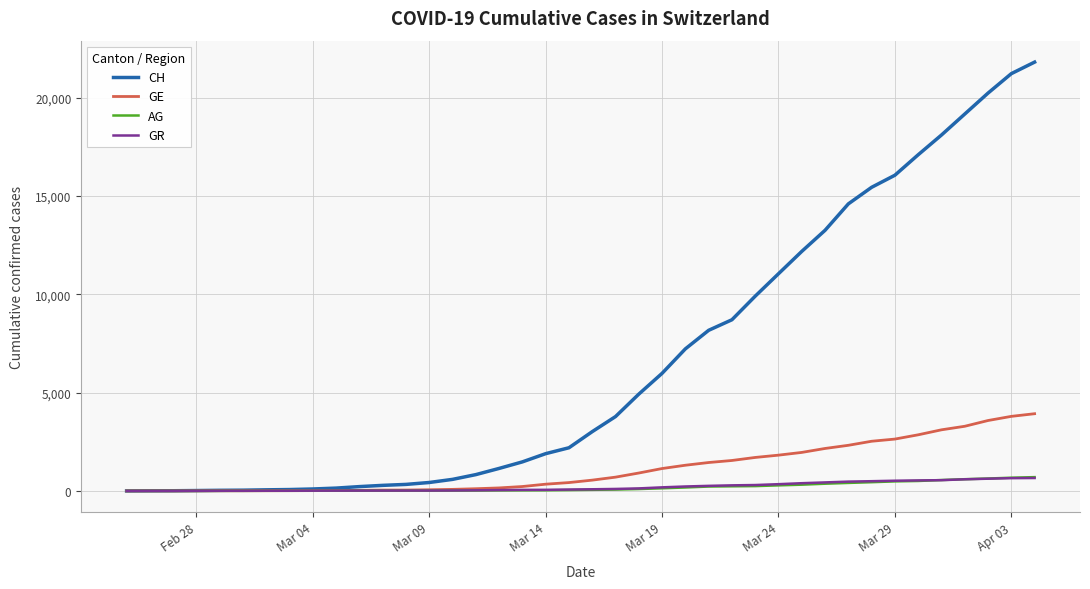

Which series has the largest range (max minus min)?

CH